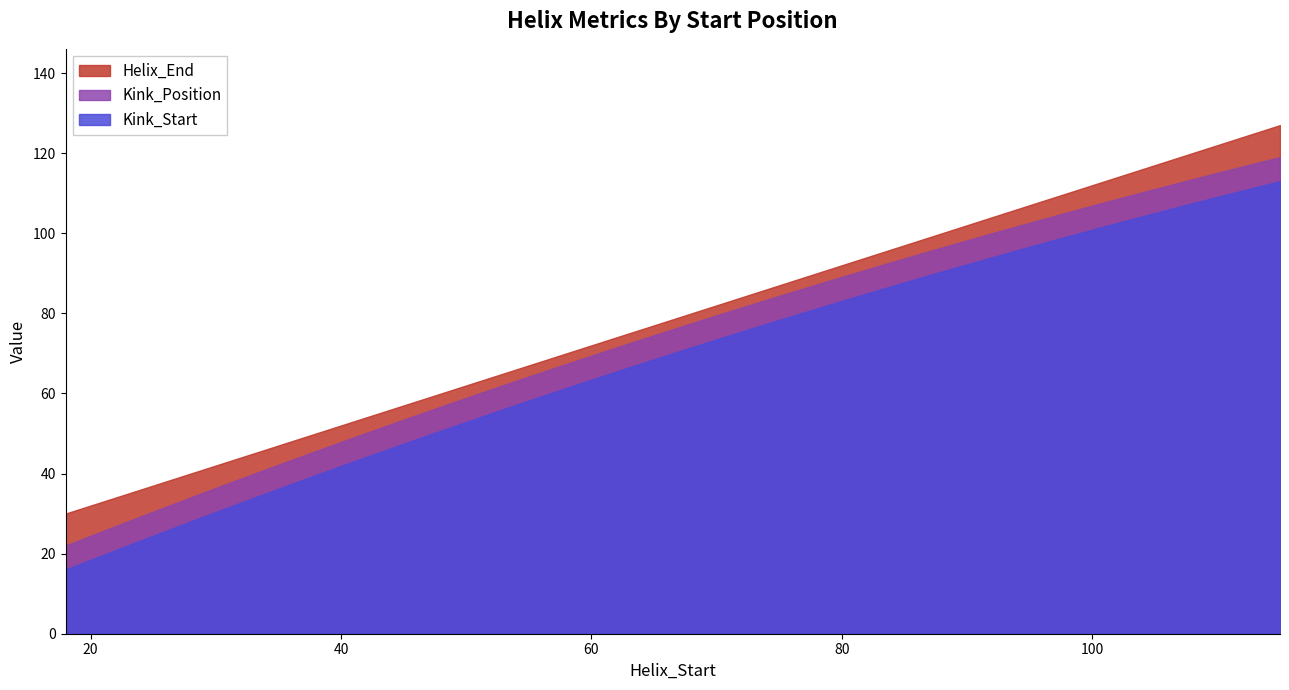

How many values in the Kink_Position series are below 49?

1